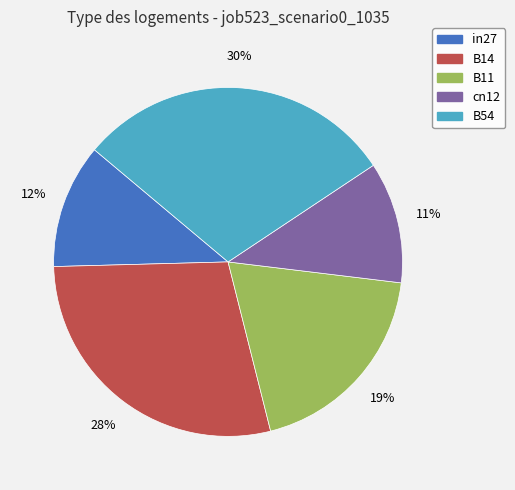

How many segments does this pie chart have?

5